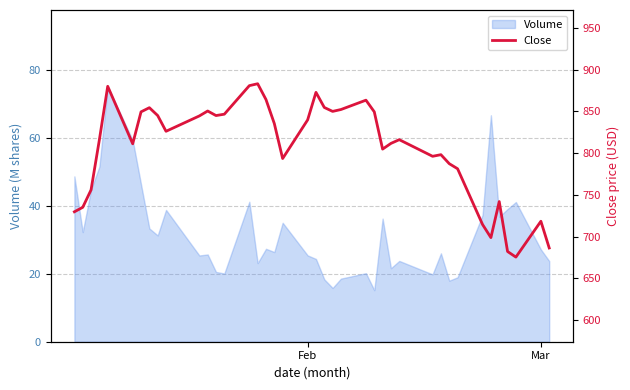

What is the highest value of the Volume series?

75.1